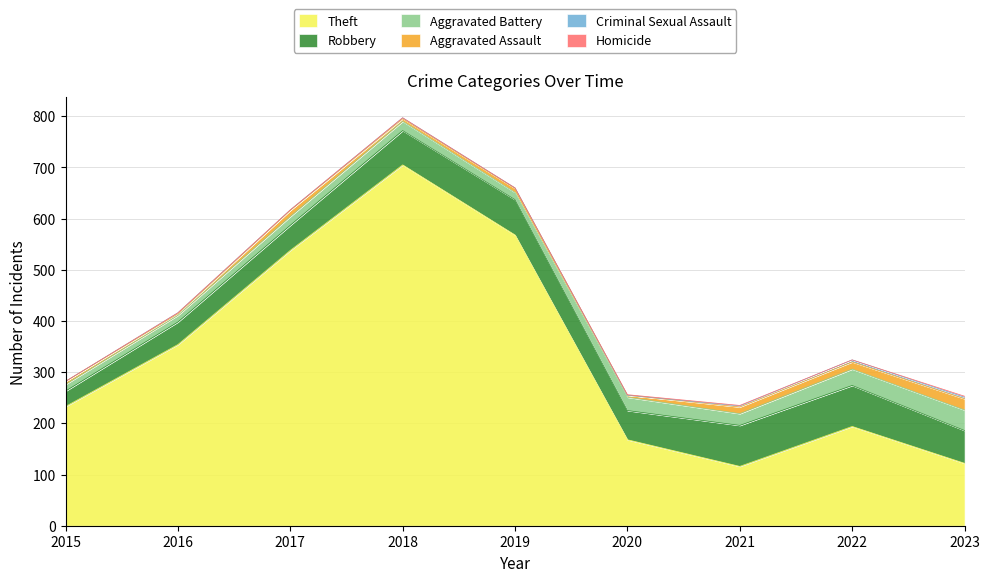

Reading left to right, what are all the values shown in this chart?

Theft: 233	354	538	705	568	168	116	194	122
Robbery: 30	44	49	67	69	57	80	80	64
Aggravated Battery: 13	13	17	18	14	26	23	32	40
Aggravated Assault: 6	3	12	5	8	4	13	14	22
Criminal Sexual Assault: 0	2	1	2	1	0	2	4	3
Homicide: 0	0	0	0	0	1	1	0	2